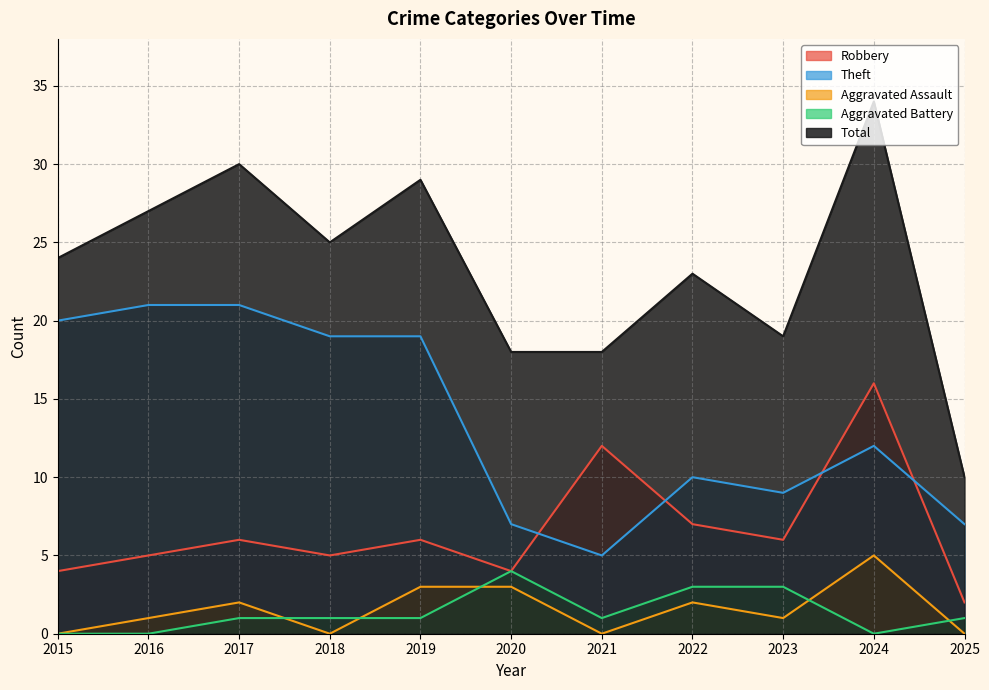

How many values in the Theft series are below 12?

5